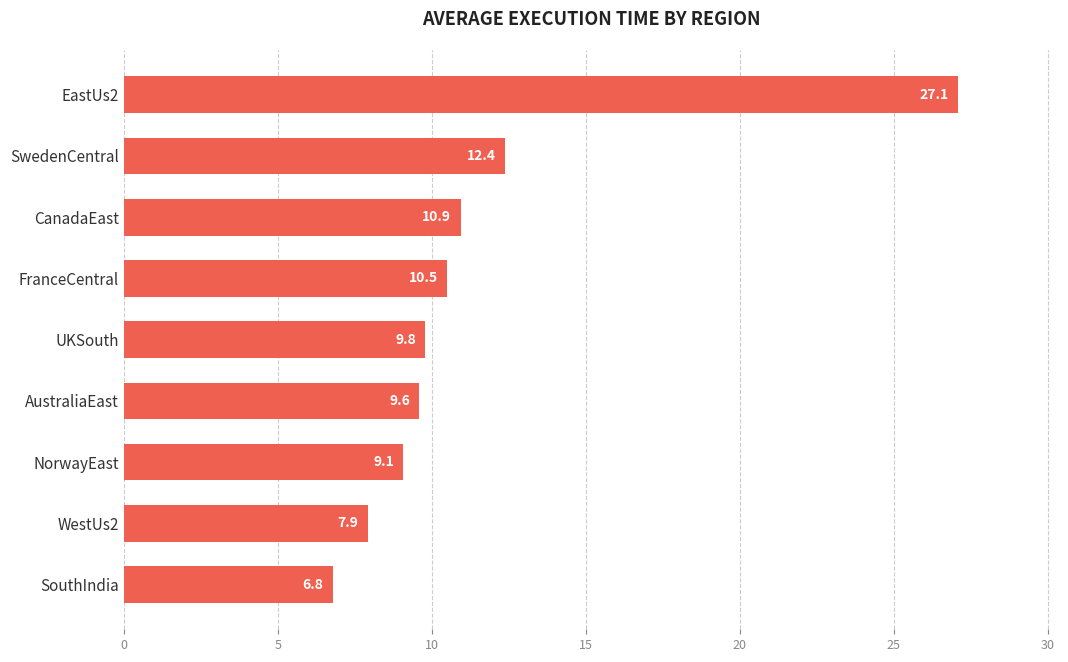

Where is the data nearest to the value 16?

SwedenCentral